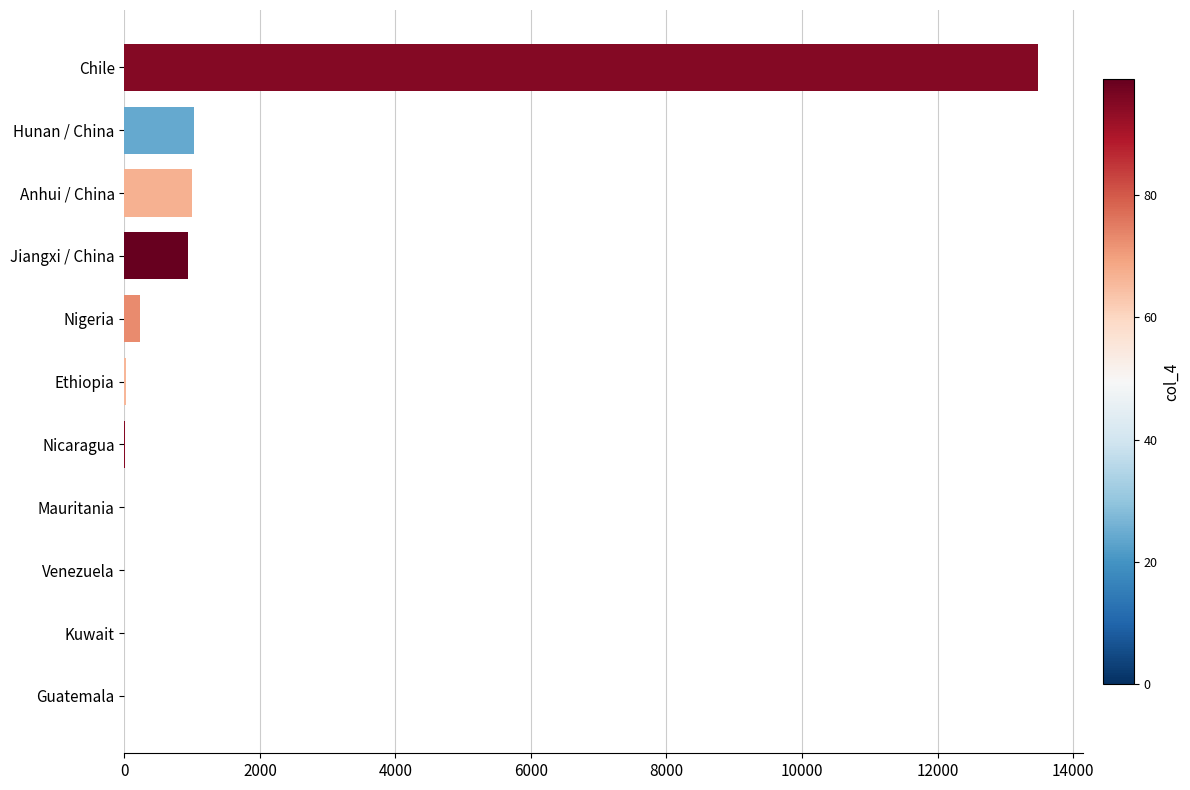

True or false: the data shows 1619 at Jiangxi / China.

False